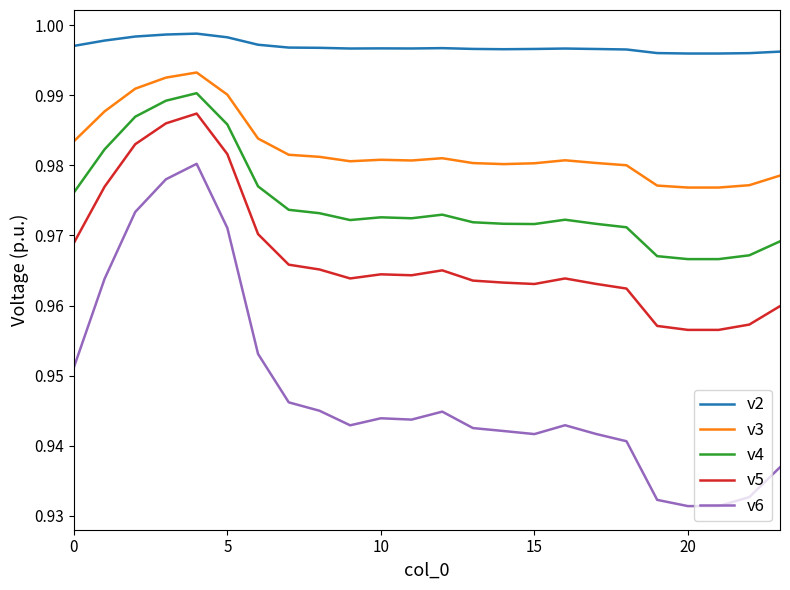

Rank the series by their average value, from lowest to highest.

v6, v5, v4, v3, v2